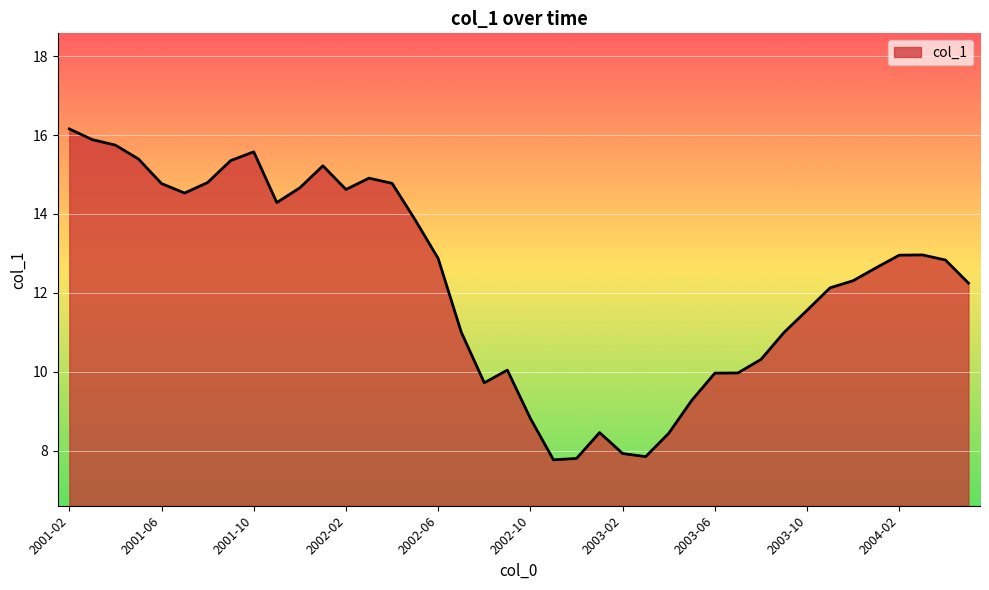

What is the smallest value displayed?

7.8